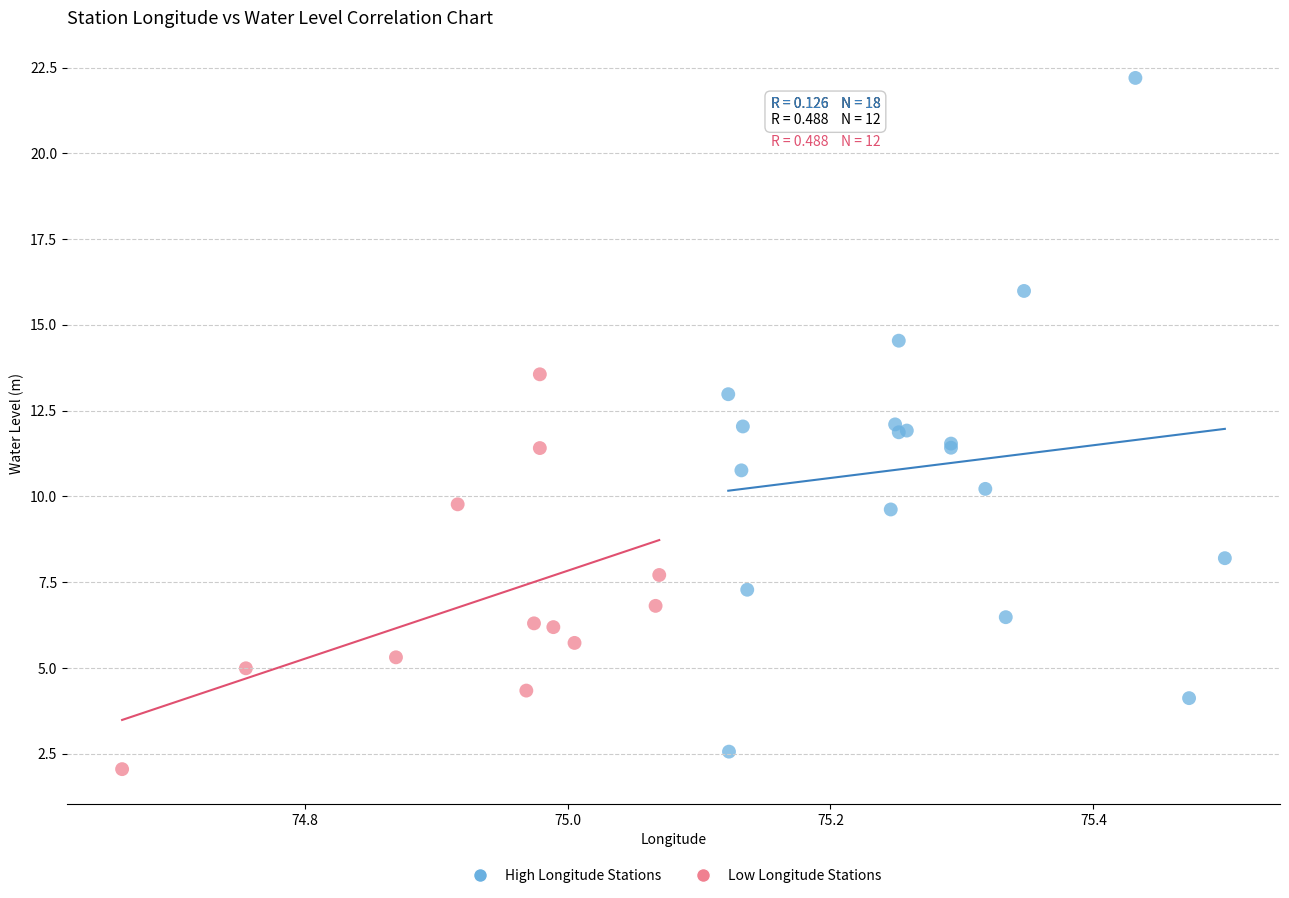

Which series has the widest spread of Y values?

High Longitude Stations